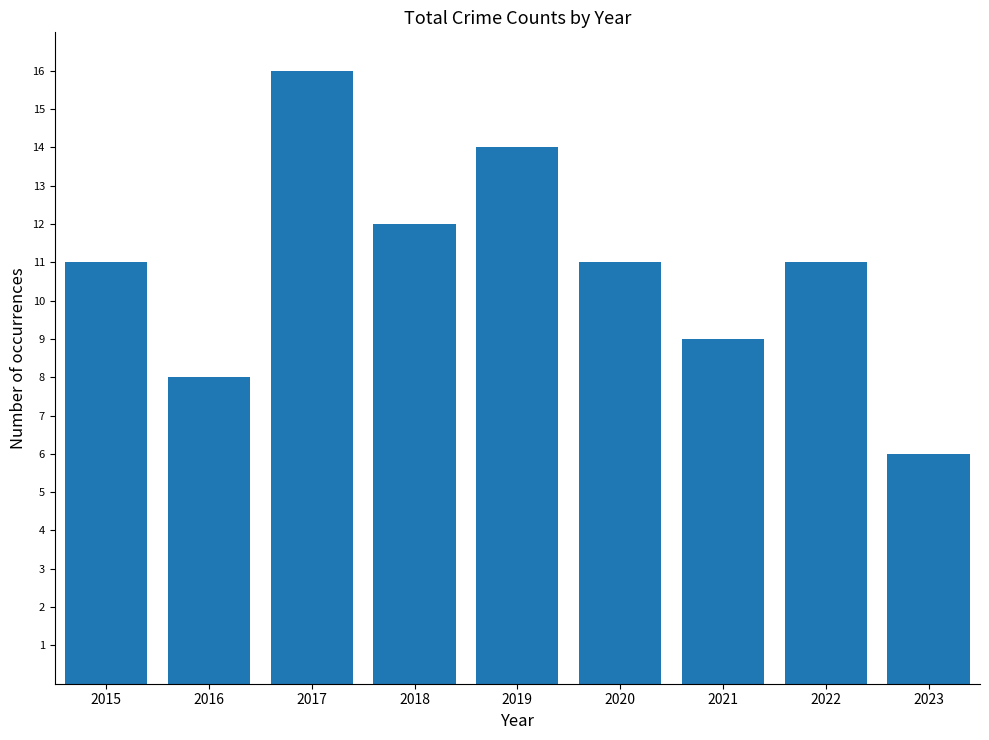

What is the value of the 4th bar from the left?

12